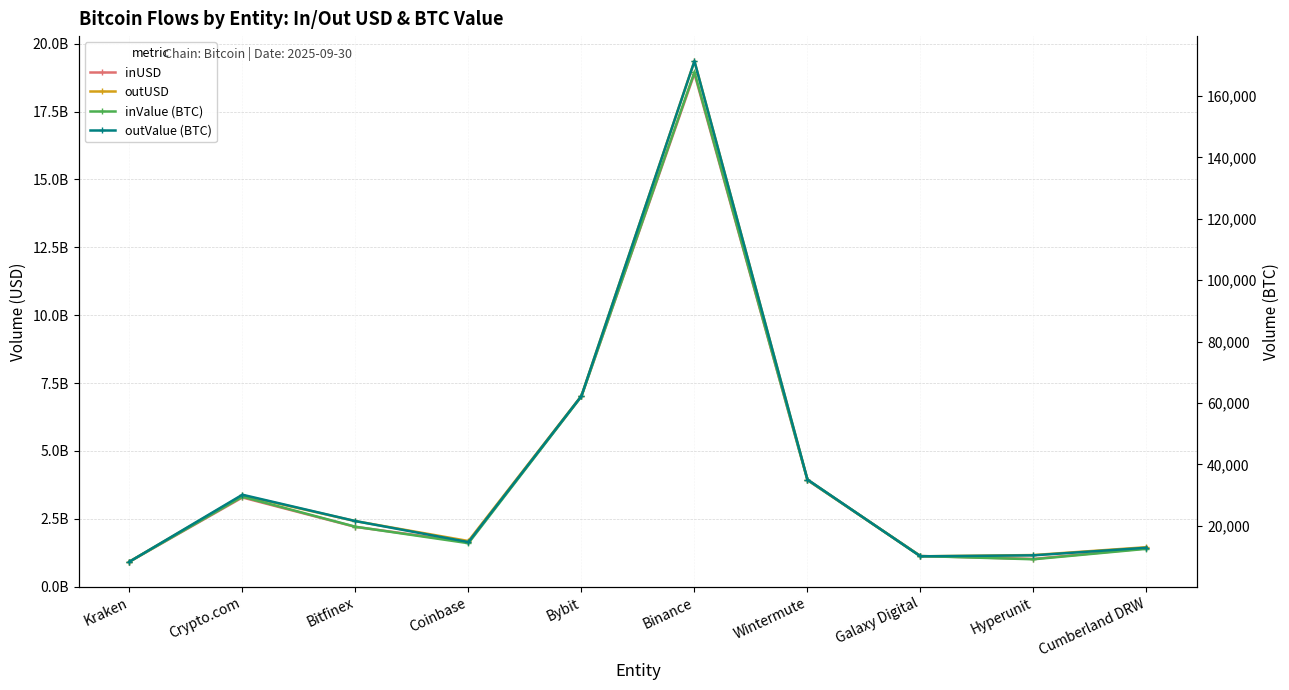

How many lines are shown in the chart?

4